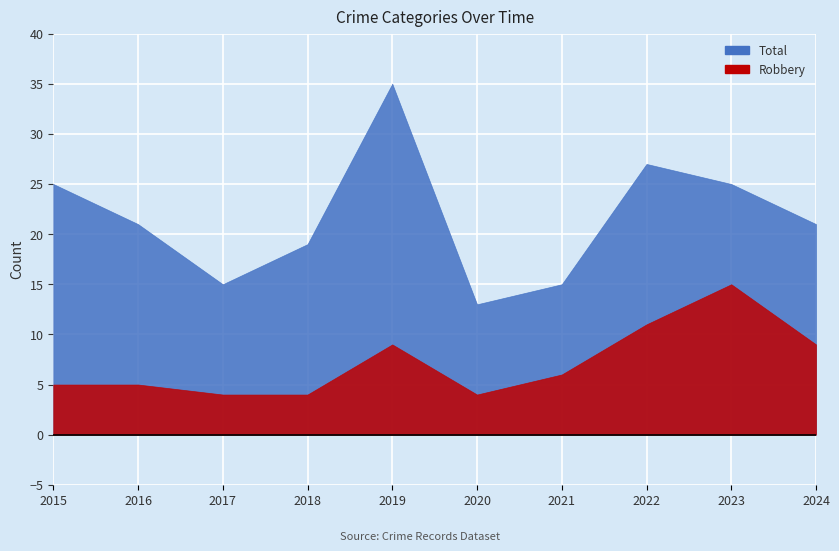

Which series has the largest total across all categories?

Total